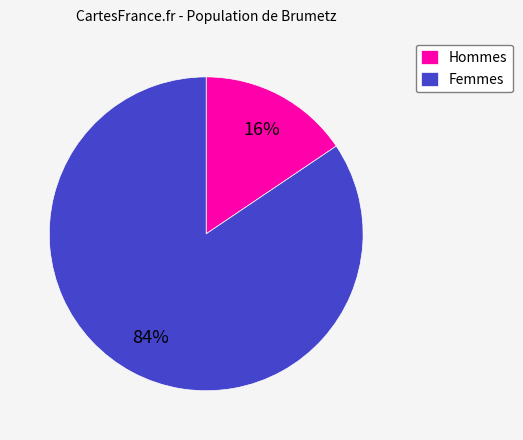

Is there any slice that represents more than half of the pie?

Yes